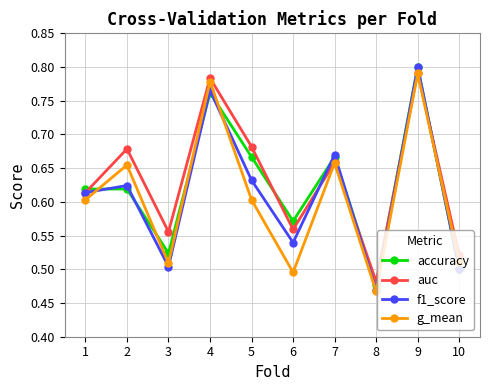

At which category does the chart reach its peak across all series?

9